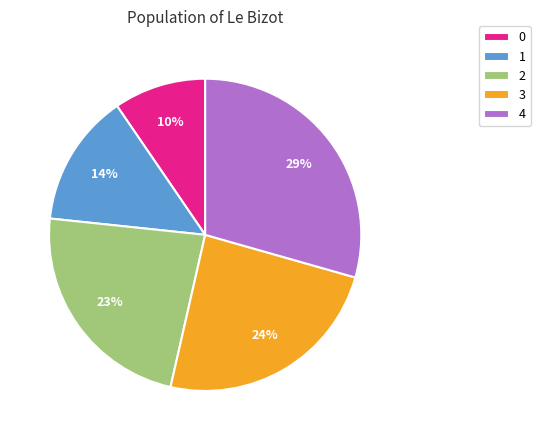

Do 1 and 3 together represent more than half of the pie?

No